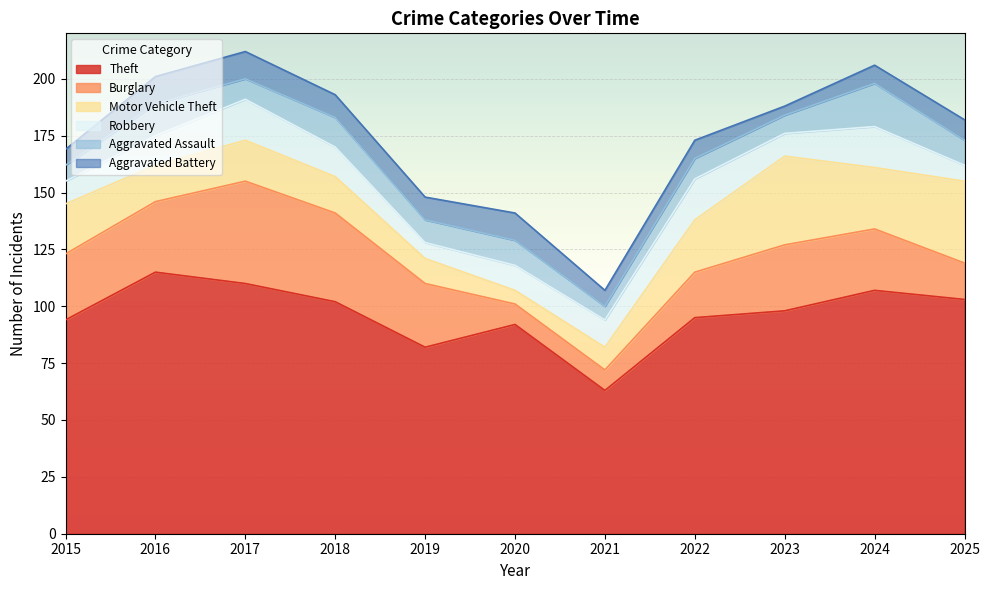

Which category has the highest value in the Theft series?

2016